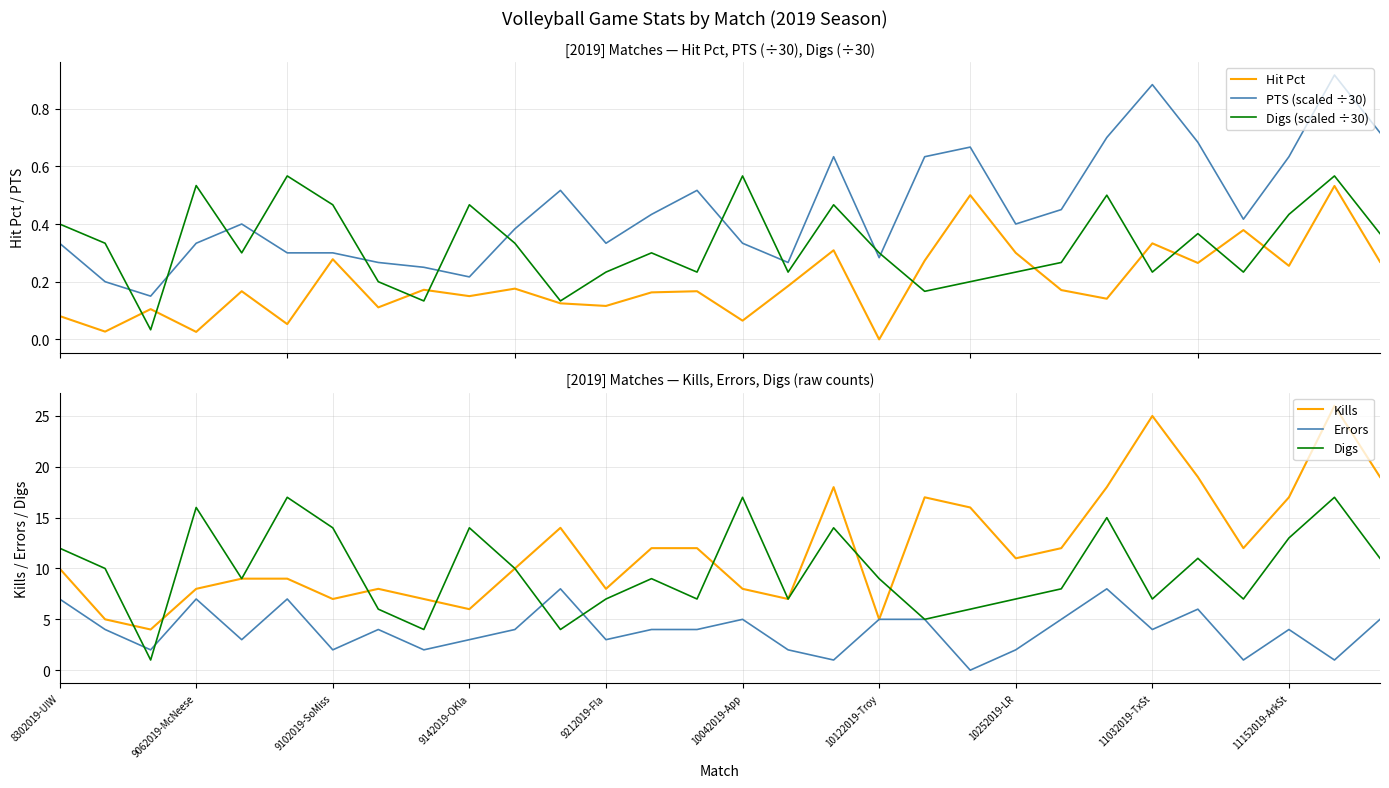

What is the maximum value for Kills?

26